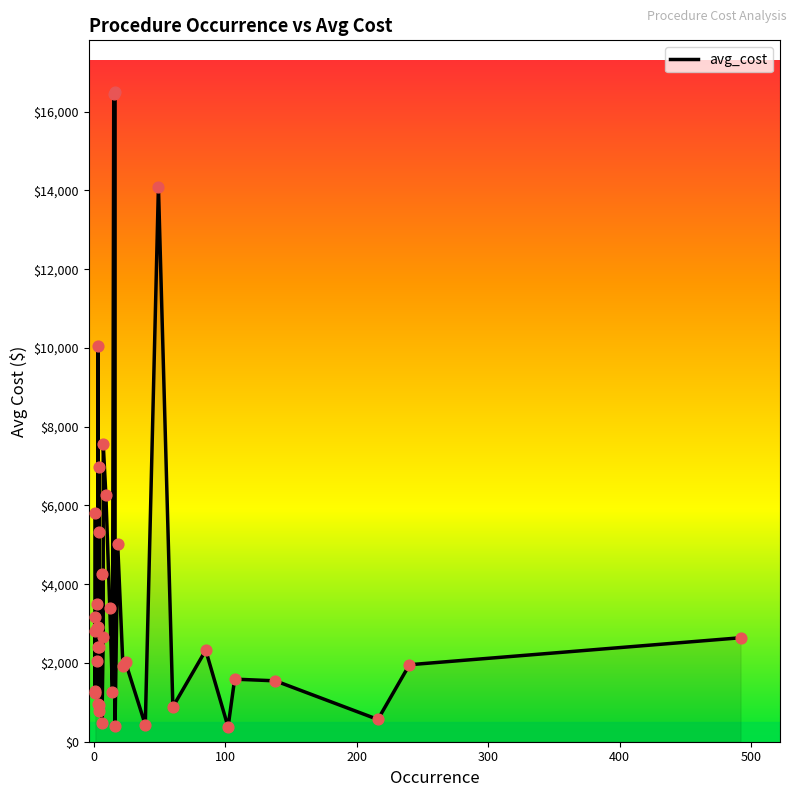

What is the ratio of the value at 500 to the value at 400?

1.2